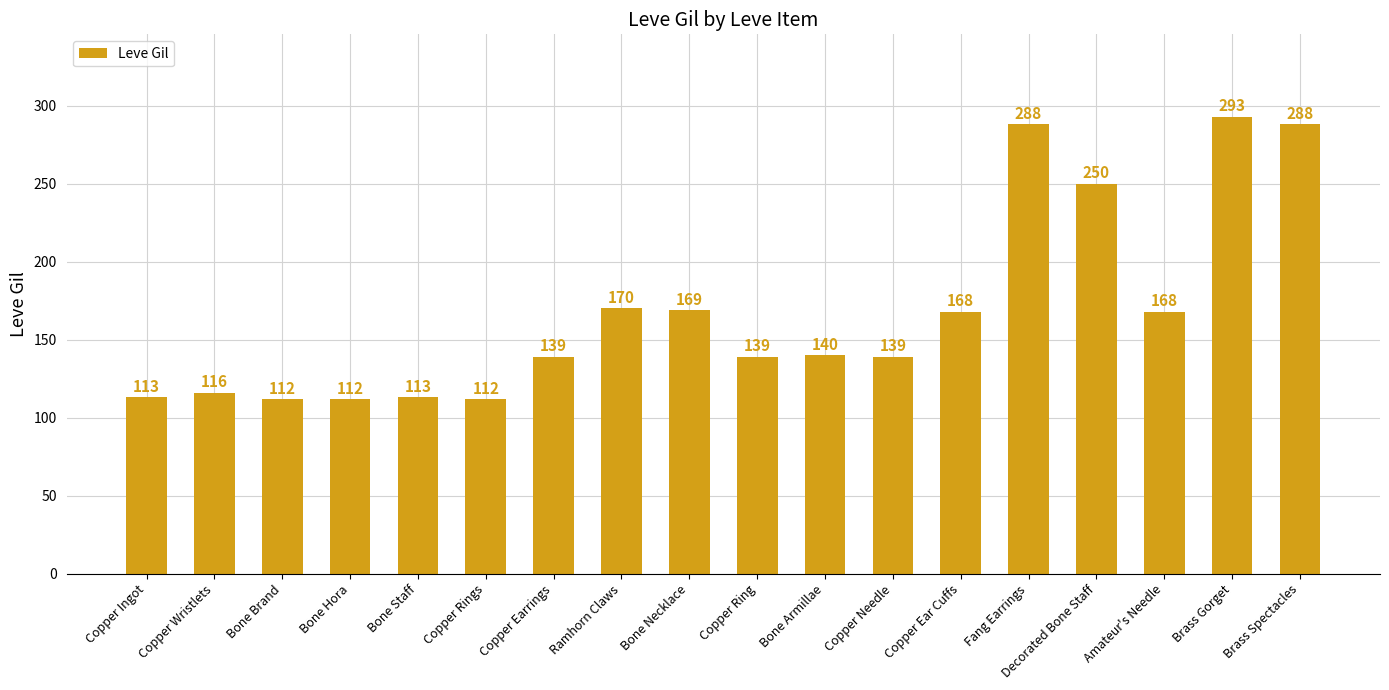

Reading right to left, list all the values displayed in this chart.

Brass Spectacles=288	Brass Gorget=293	Amateur's Needle=168	Decorated Bone Staff=250	Fang Earrings=288	Copper Ear Cuffs=168	Copper Needle=139	Bone Armillae=140	Copper Ring=139	Bone Necklace=169	Ramhorn Claws=170	Copper Earrings=139	Copper Rings=112	Bone Staff=113	Bone Hora=112	Bone Brand=112	Copper Wristlets=116	Copper Ingot=113